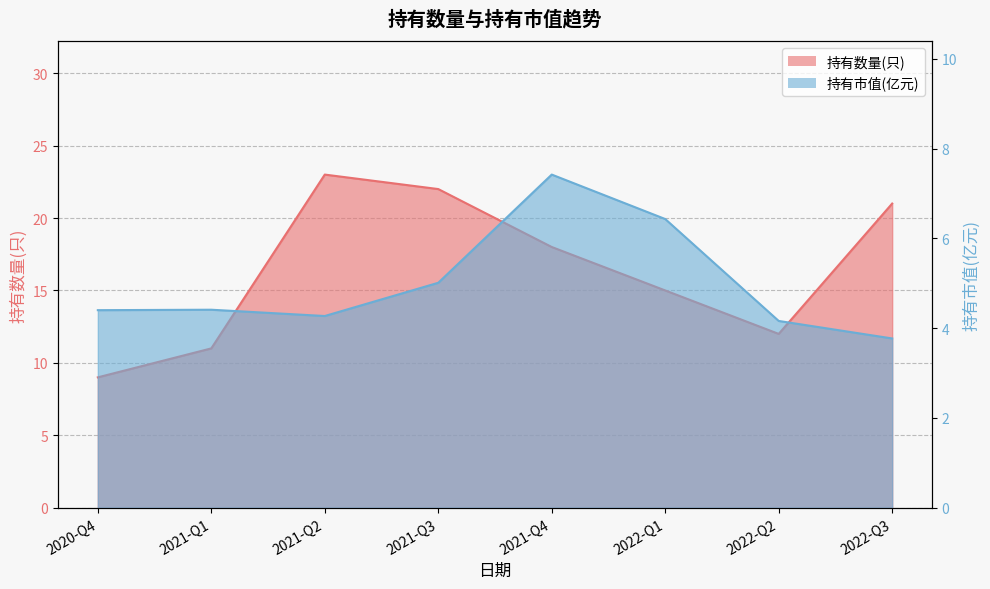

Is the value of 持有市值(亿元) at 2020-Q4 greater than the value of 持有数量(只) at 2022-Q3?

No